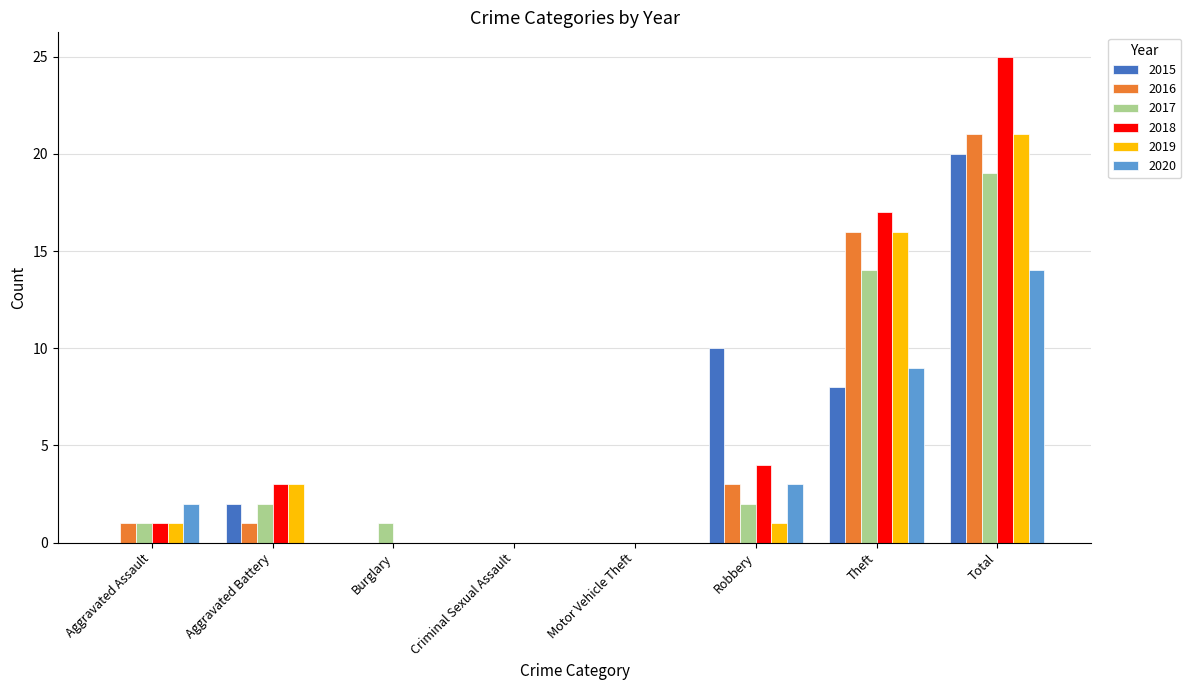

What are all the series names shown in the legend?

2015, 2016, 2017, 2018, 2019, 2020